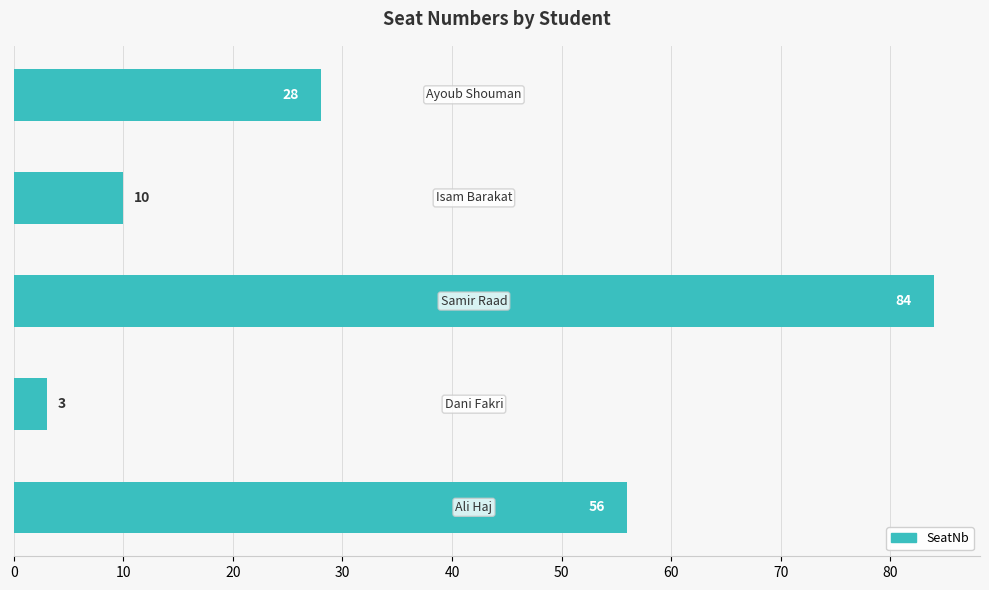

What is the minimum value shown in the chart?

3